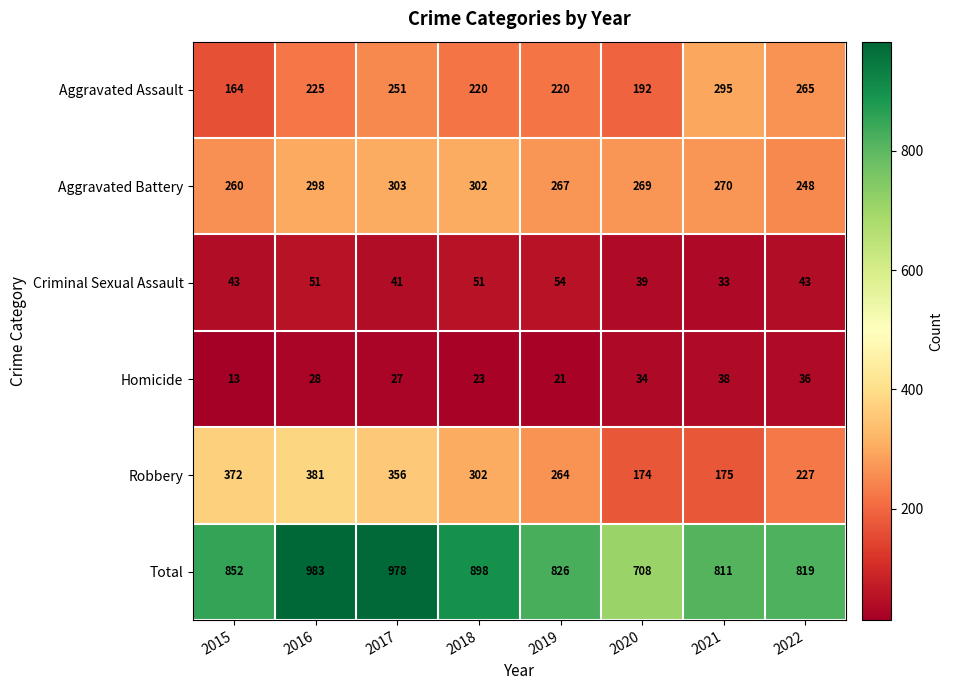

What is the maximum value for Homicide?

38